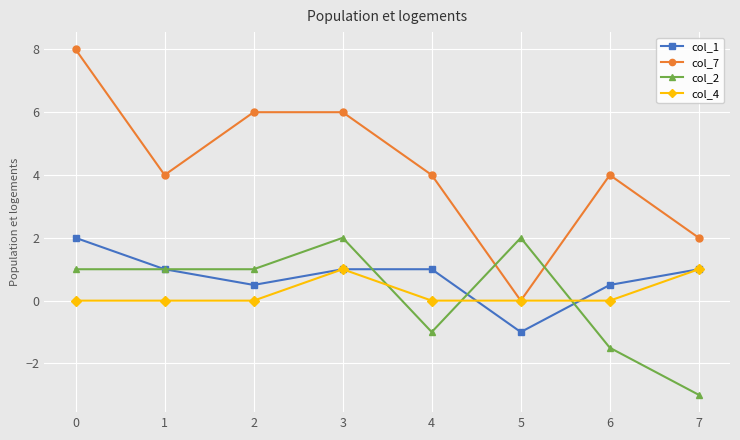

Which category has the lowest value across all series?

7